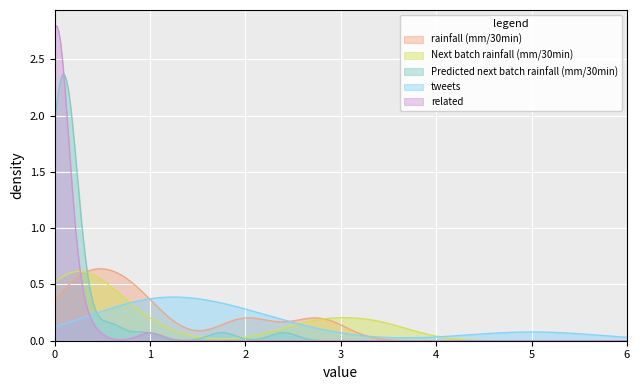

Rank the series by their maximum value, from highest to lowest.

related, Predicted next batch rainfall (mm/30min), rainfall (mm/30min), Next batch rainfall (mm/30min), tweets